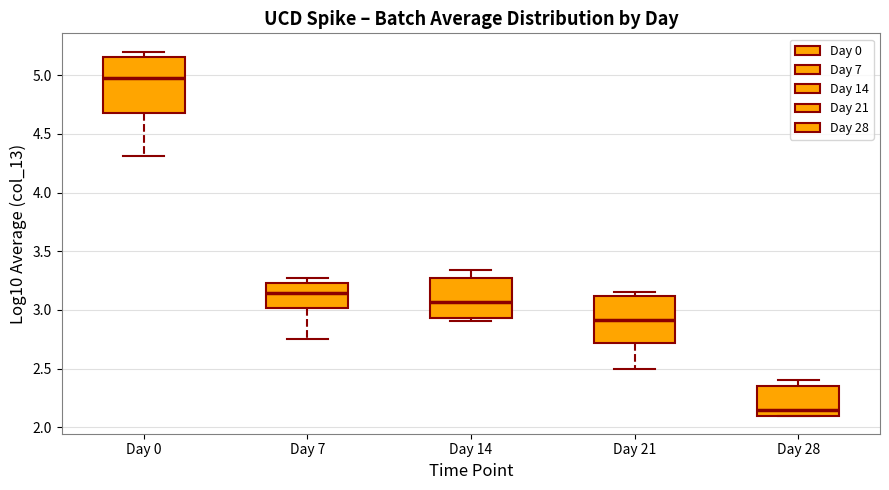

Which box is the tallest, from its lower edge to its upper edge?

Day 0